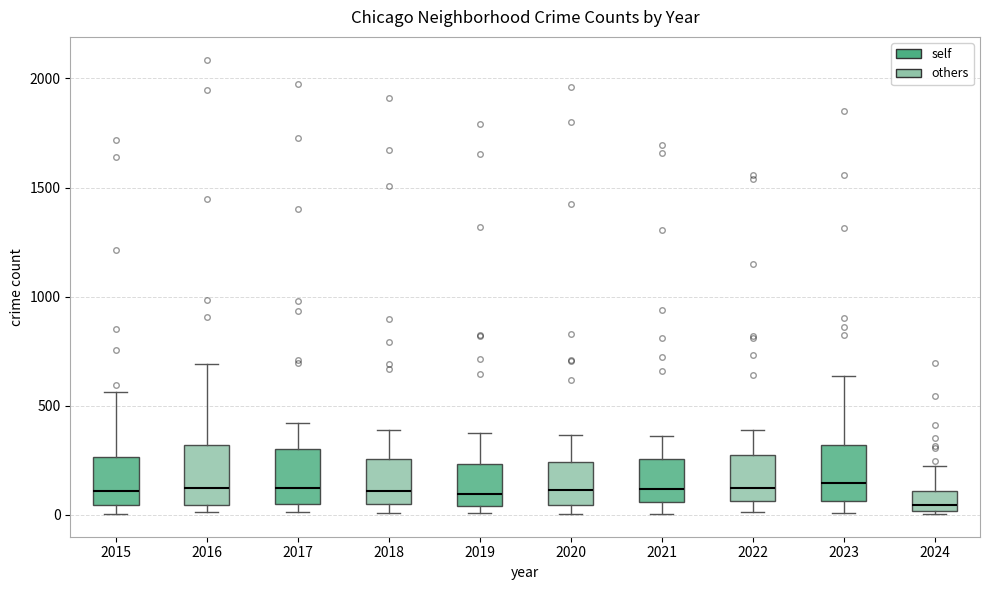

Which box has the lowest median line?

2024